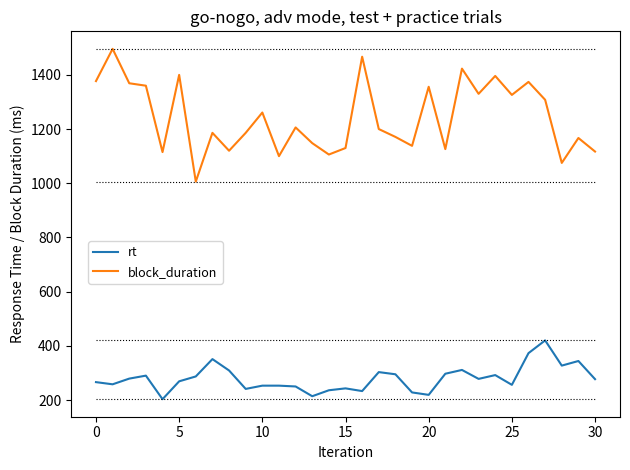

Is this an area chart (filled region under the line)?

No